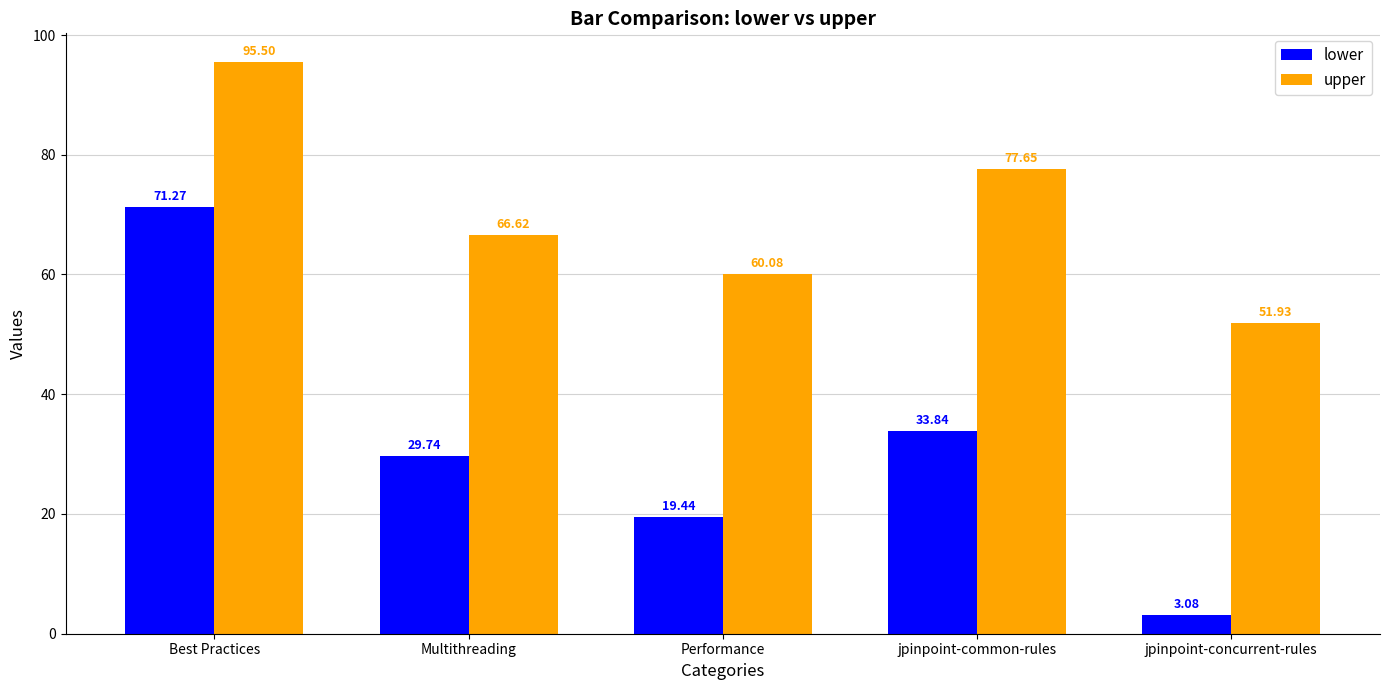

List the series in order of their peak value, highest first.

upper, lower